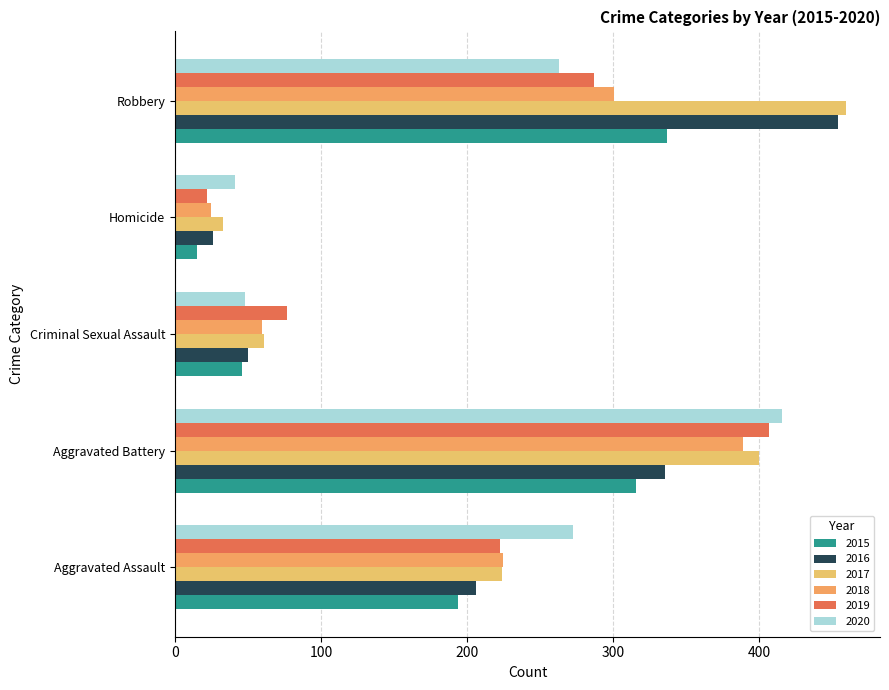

Reading left to right, extract all data points from this chart.

2015: Aggravated Assault=194	Aggravated Battery=316	Criminal Sexual Assault=46	Homicide=15	Robbery=337
2016: Aggravated Assault=206	Aggravated Battery=336	Criminal Sexual Assault=50	Homicide=26	Robbery=454
2017: Aggravated Assault=224	Aggravated Battery=400	Criminal Sexual Assault=61	Homicide=33	Robbery=460
2018: Aggravated Assault=225	Aggravated Battery=389	Criminal Sexual Assault=60	Homicide=25	Robbery=301
2019: Aggravated Assault=223	Aggravated Battery=407	Criminal Sexual Assault=77	Homicide=22	Robbery=287
2020: Aggravated Assault=273	Aggravated Battery=416	Criminal Sexual Assault=48	Homicide=41	Robbery=263